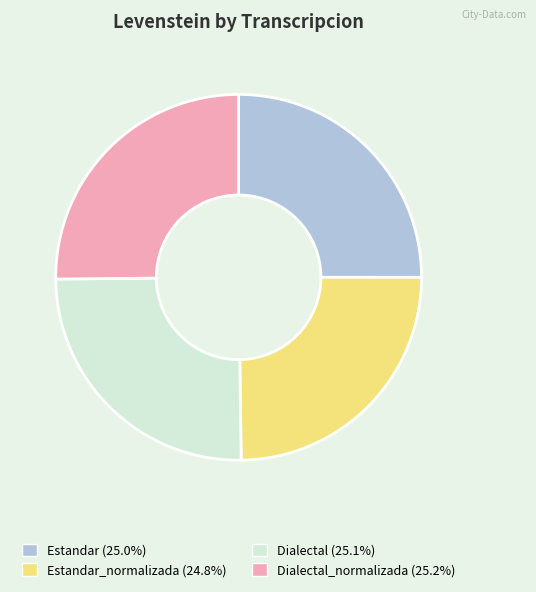

Does any single category account for the majority?

No